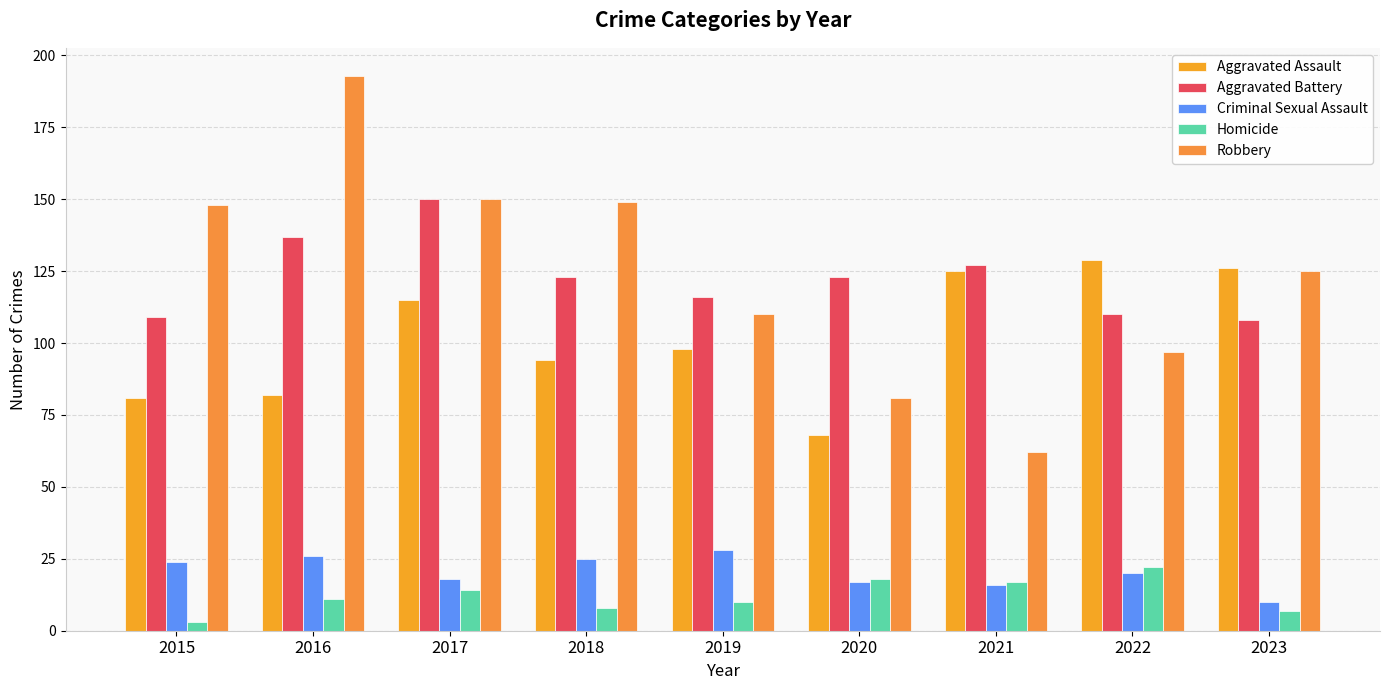

Reading left to right, what are all the values shown in this chart?

Aggravated Assault: 2015=81	2016=82	2017=115	2018=94	2019=98	2020=68	2021=125	2022=129	2023=126
Aggravated Battery: 2015=109	2016=137	2017=150	2018=123	2019=116	2020=123	2021=127	2022=110	2023=108
Criminal Sexual Assault: 2015=24	2016=26	2017=18	2018=25	2019=28	2020=17	2021=16	2022=20	2023=10
Homicide: 2015=3	2016=11	2017=14	2018=8	2019=10	2020=18	2021=17	2022=22	2023=7
Robbery: 2015=148	2016=193	2017=150	2018=149	2019=110	2020=81	2021=62	2022=97	2023=125